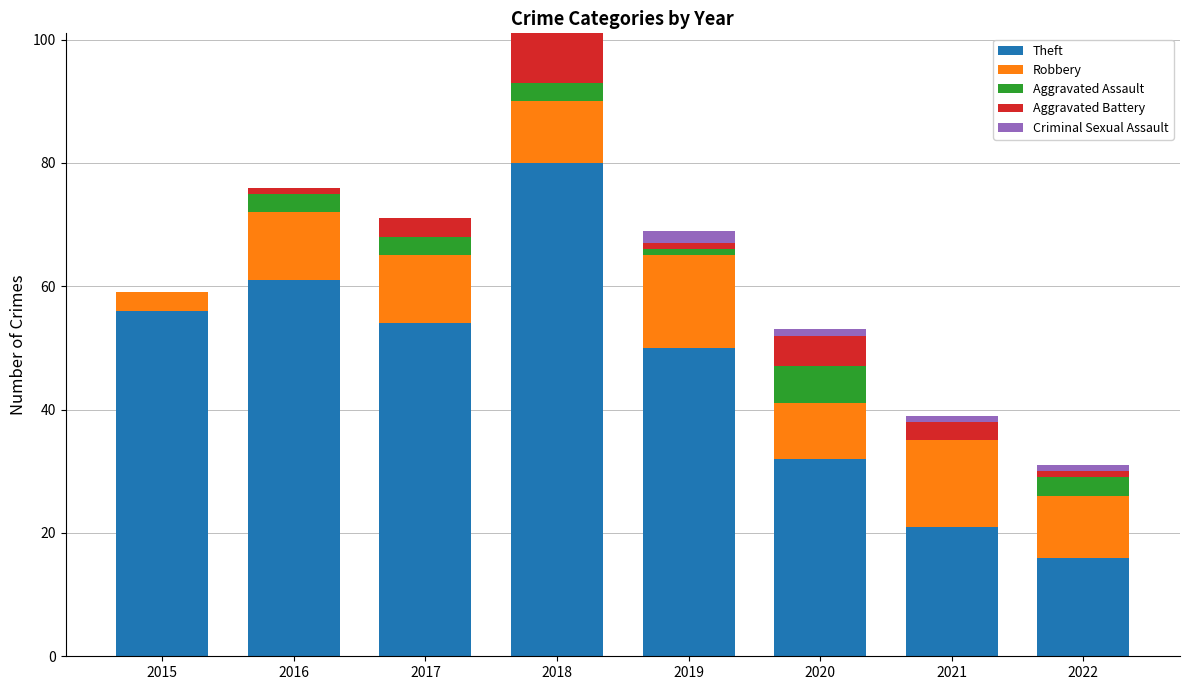

True or false: Theft has a value of 50 at 2019.

True